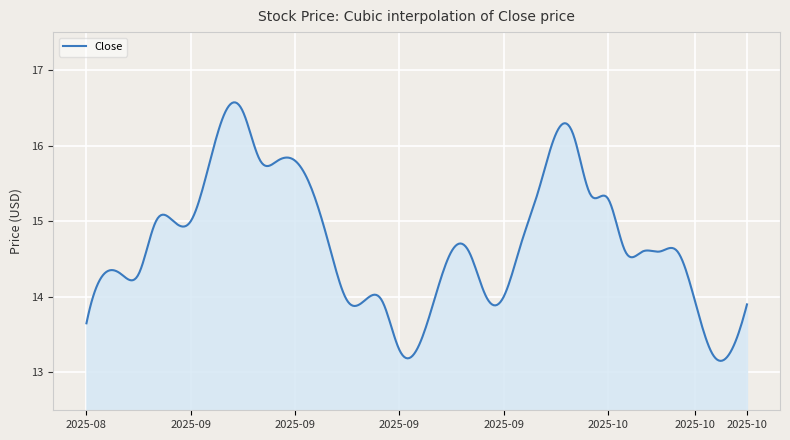

What is the smallest value displayed?

13.2